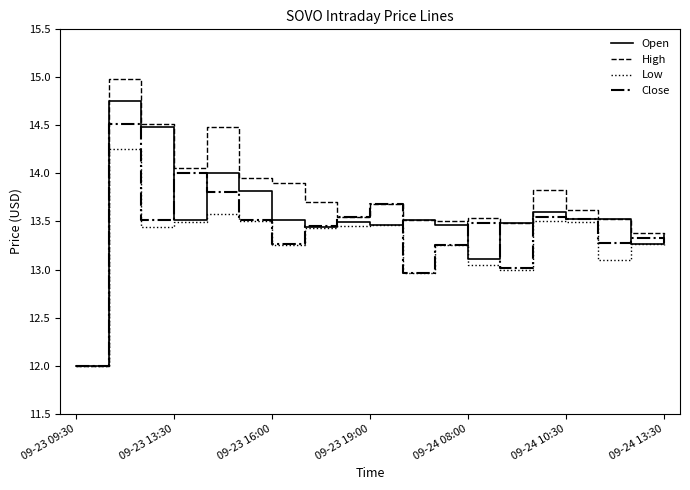

Which series has the largest range (max minus min)?

High